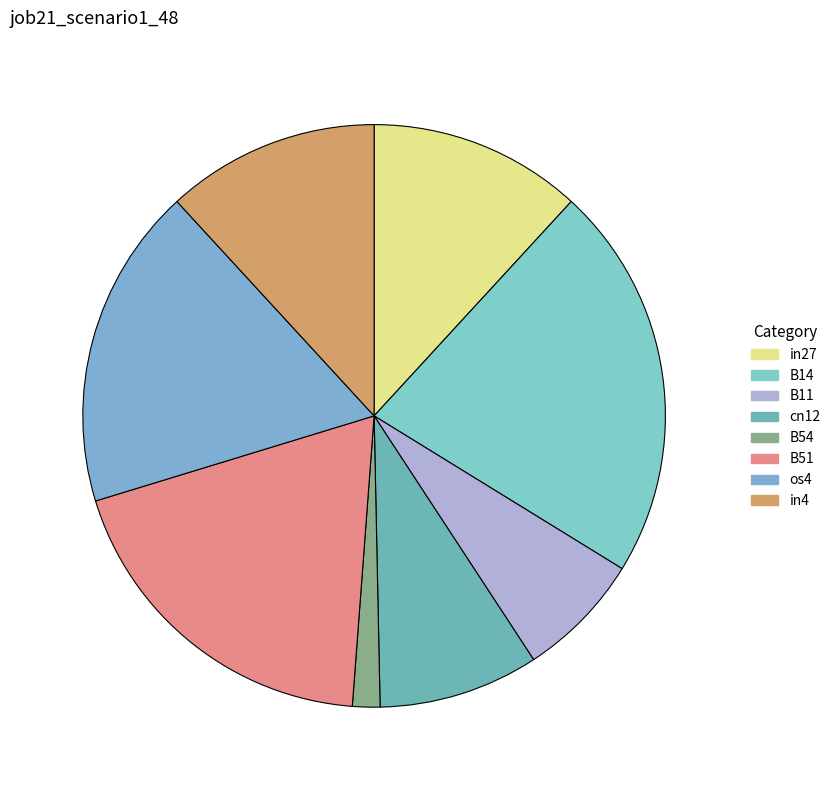

What percentage is NOT represented by B11?

93.0%